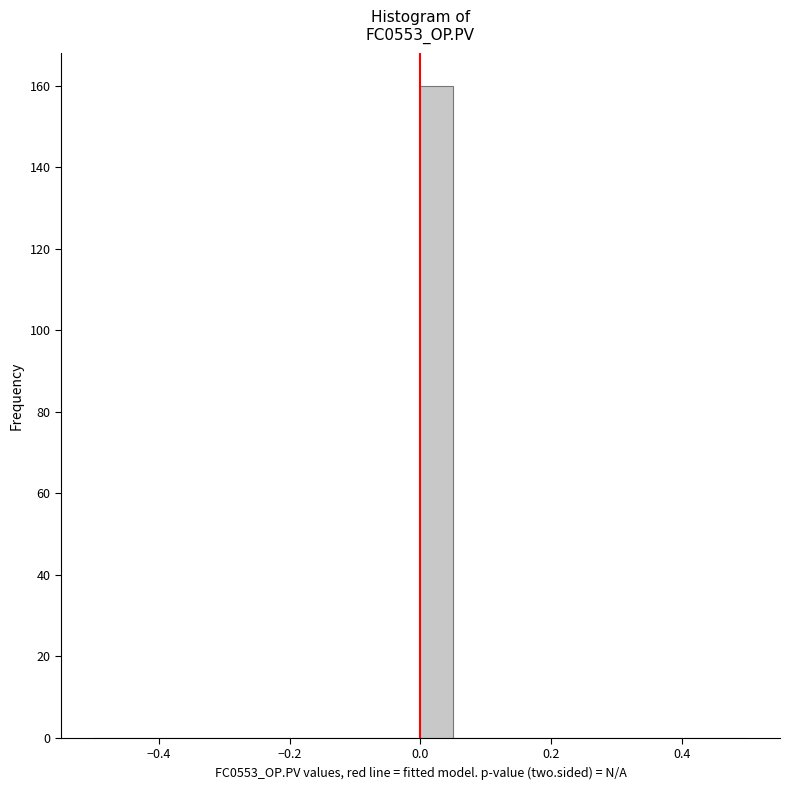

Read against the x-axis, roughly where is the centre of the tallest bar?

0.02